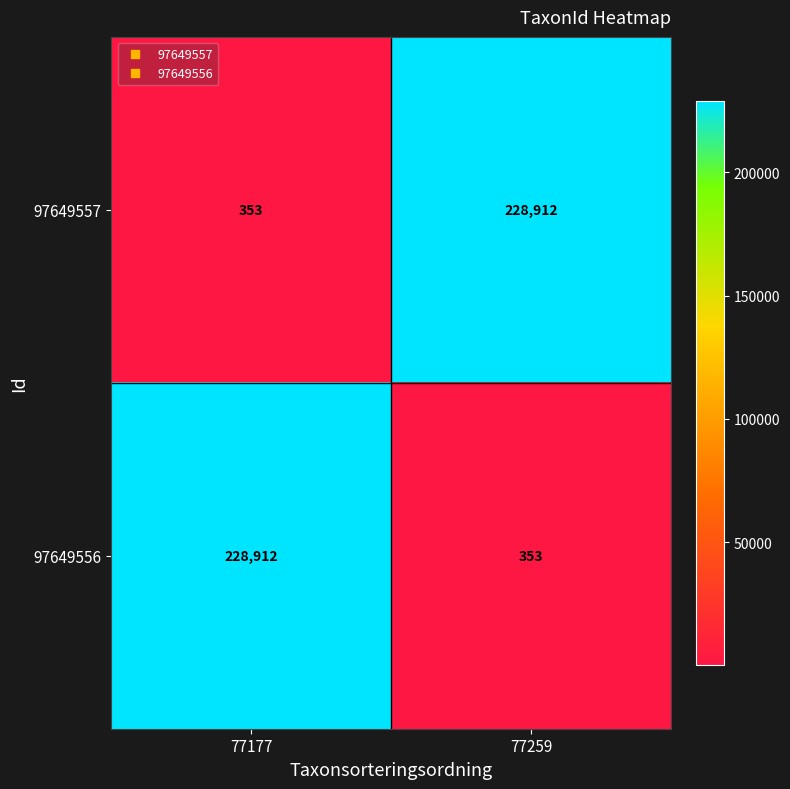

At how many categories does at least one series exceed 72609?

2